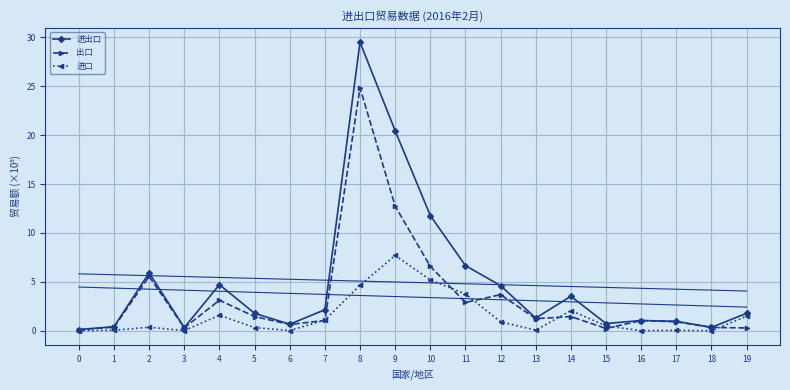

Which category has the highest value in the 进口 series?

9